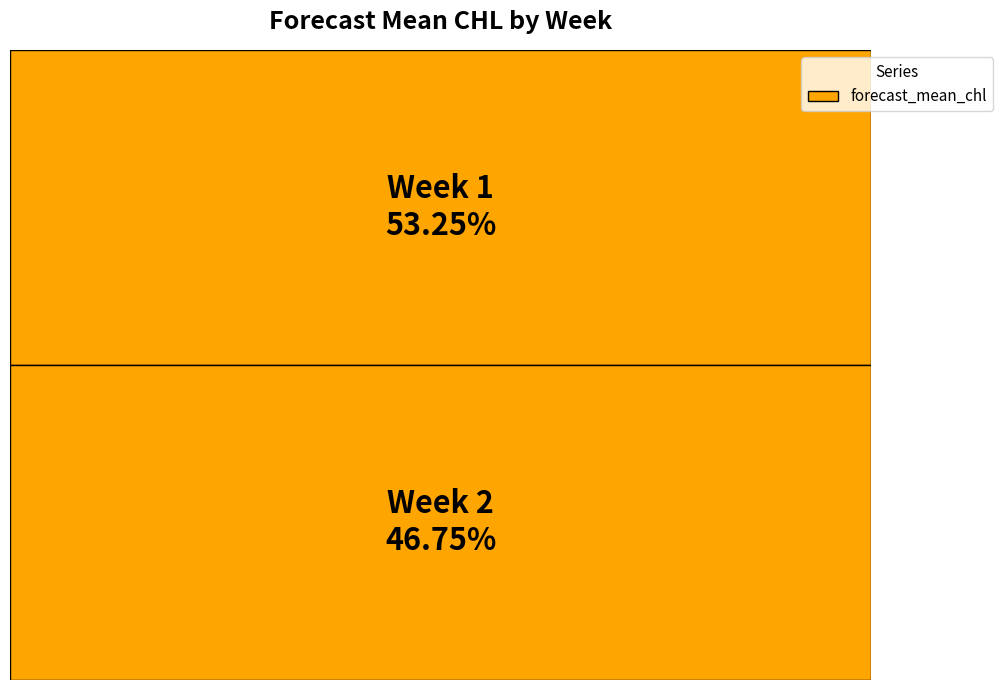

To the nearest percent, what portion does 2 represent?

47%